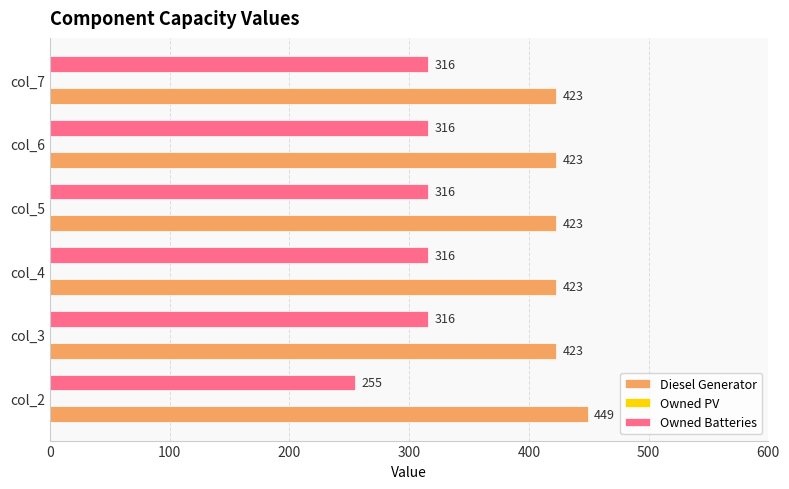

What is the minimum value for Owned Batteries?

255